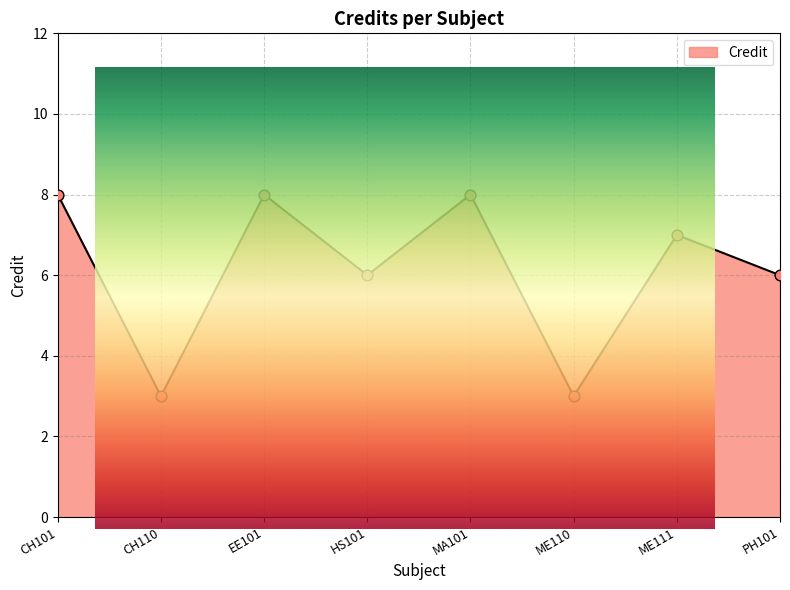

Between ME110 and MA101, which is larger?

MA101